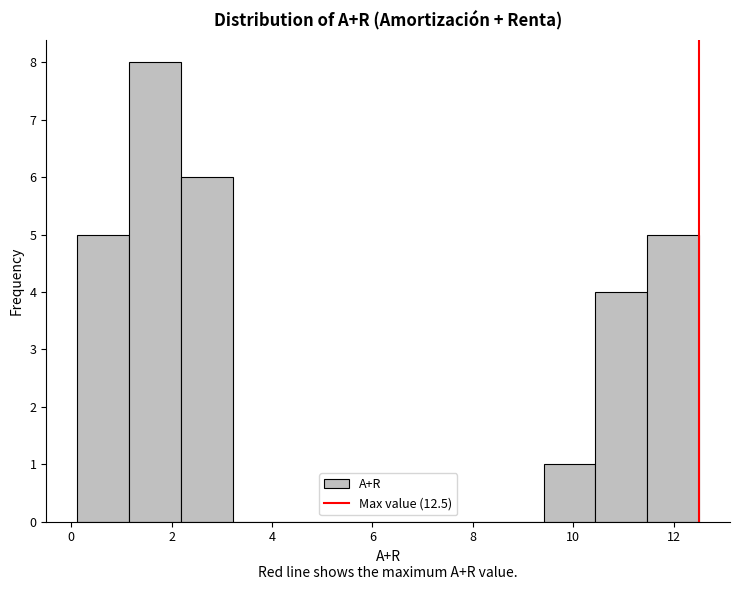

Reading left to right, transcribe this chart: for each bar, give the range it covers on the x-axis and its height. Neither the bar edges nor the heights are printed on the chart, so give them approximately, as read against the axes.

0.2 to 1.2: 5
1.2 to 2.2: 8
2.2 to 3.2: 6
3.2 to 4.2: 0
4.2 to 5.2: 0
5.2 to 6.4: 0
6.4 to 7.4: 0
7.4 to 8.4: 0
8.4 to 9.4: 0
9.4 to 10.4: 1
10.4 to 11.4: 4
11.4 to 12.6: 5